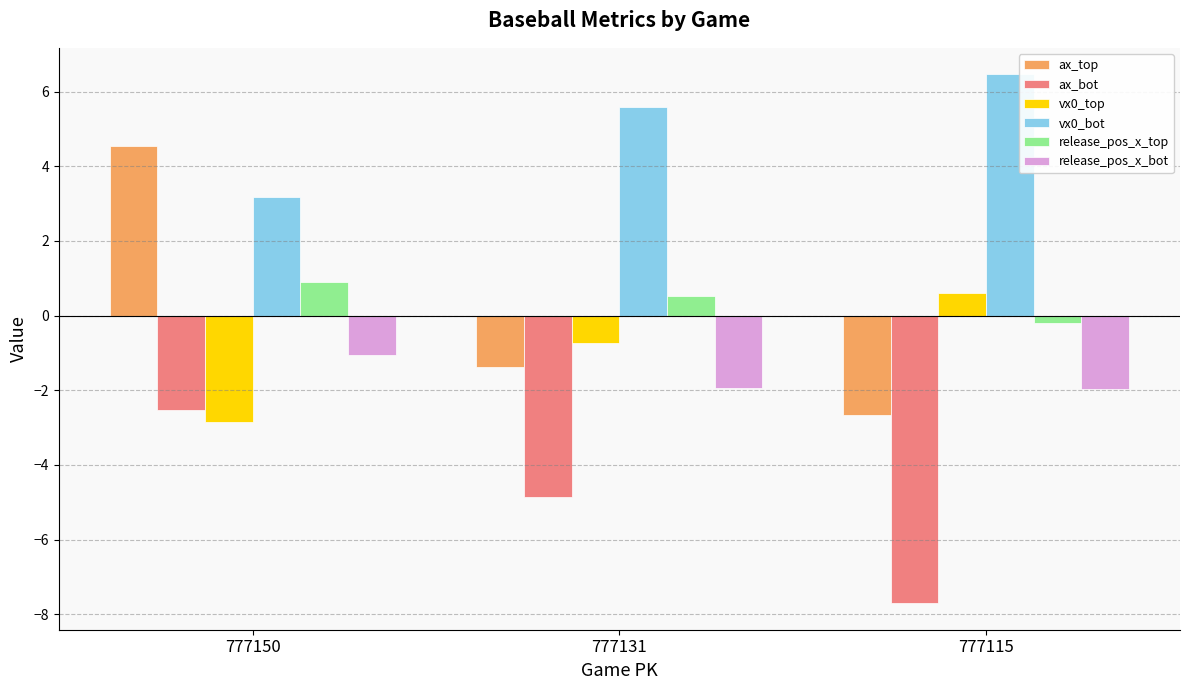

Which series has the widest spread of values?

ax_top